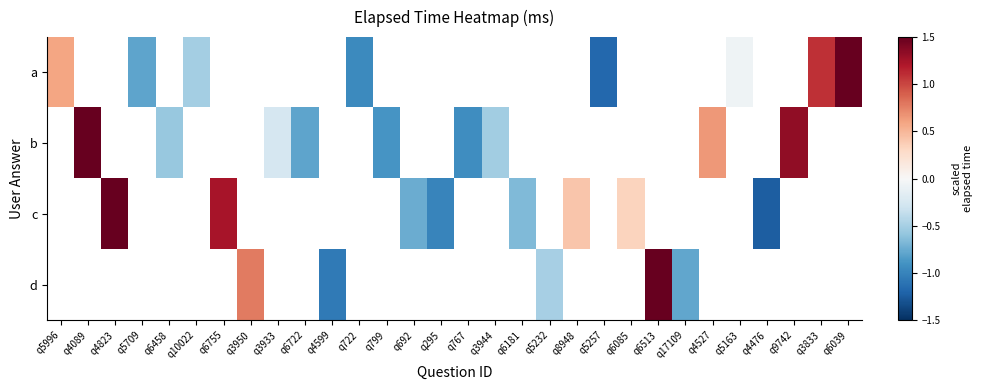

Count the c values in the range 0 to 1.

2